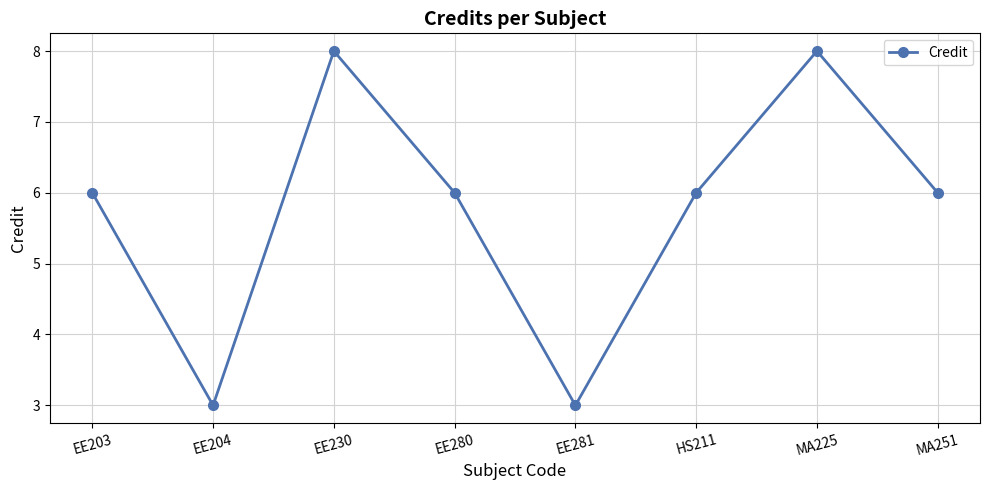

What is the change in value from EE203 to MA225?

+2